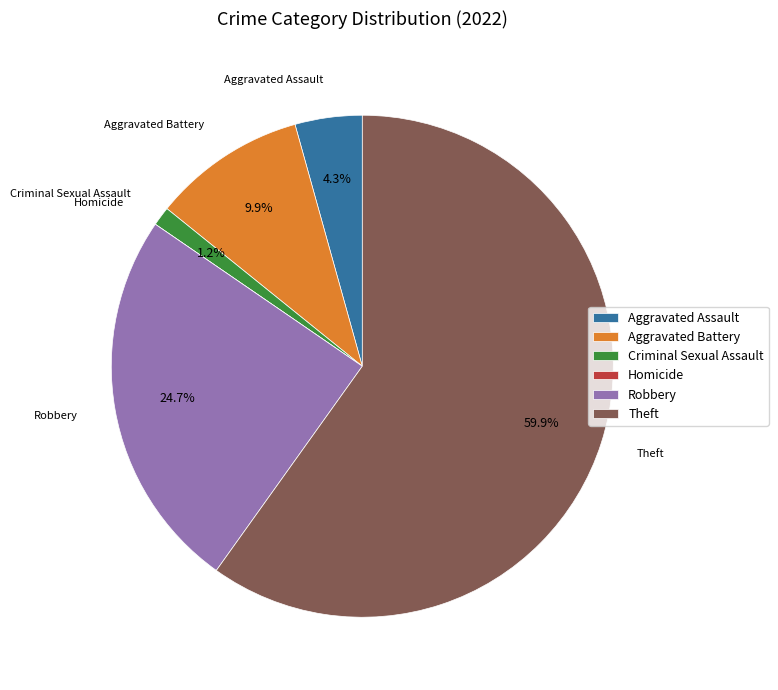

What is the largest slice in the pie chart?

Theft